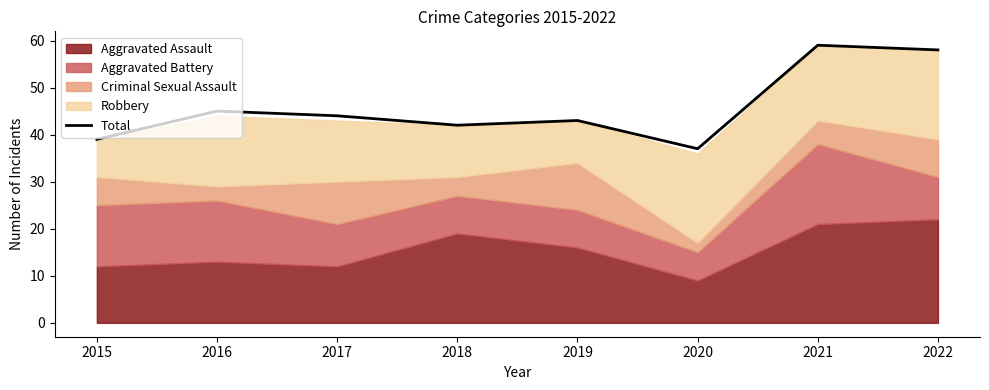

Reading left to right, what are all the values shown in this chart?

2015=39	2016=45	2017=44	2018=42	2019=43	2020=37	2021=59	2022=58